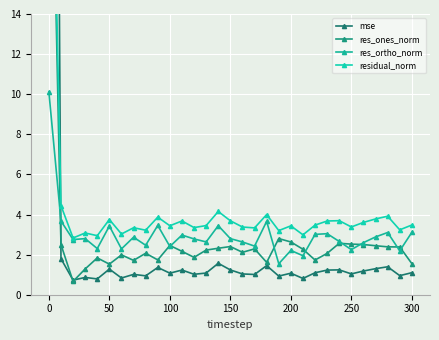

How many lines are shown in the chart?

4